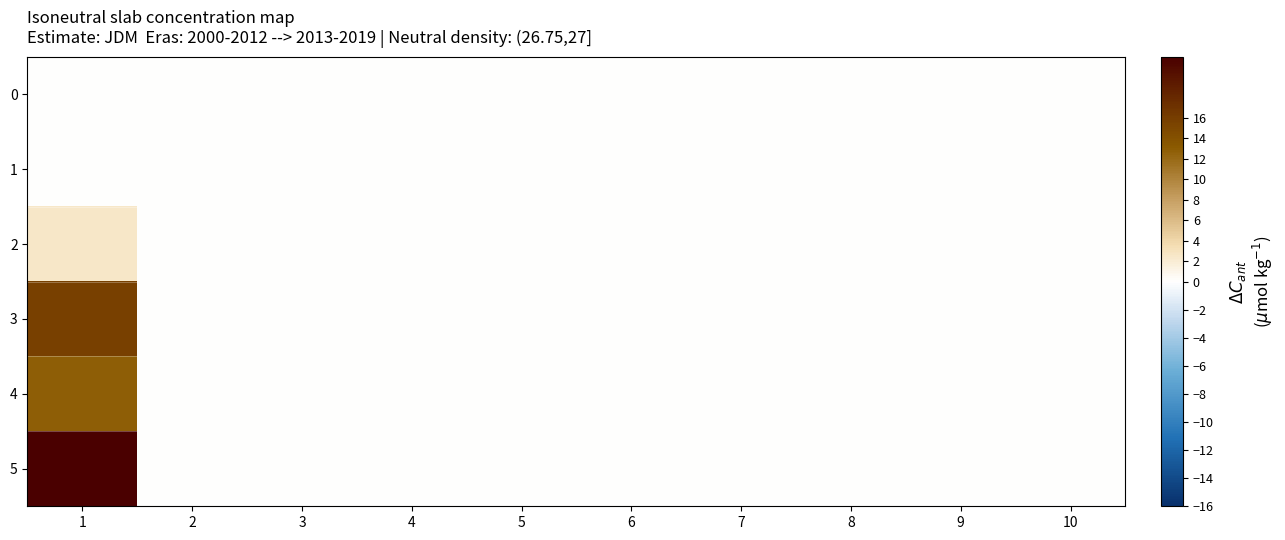

Reading left to right, transcribe all the data shown in this chart.

0: 1=0.0	2=0.0	3=0.0	4=0.0	5=0.0	6=0.0	7=0.0	8=0.0	9=0.0	10=0.0
1: 1=0.0	2=0.0	3=0.0	4=0.0	5=0.0	6=0.0	7=0.0	8=0.0	9=0.0	10=0.0
2: 1=2.5	2=0.0	3=0.0	4=0.0	5=0.0	6=0.0	7=0.0	8=0.0	9=0.0	10=0.0
3: 1=15.6	2=0.0	3=0.0	4=0.0	5=0.0	6=0.0	7=0.0	8=0.0	9=0.0	10=0.0
4: 1=12.9	2=0.0	3=0.0	4=0.0	5=0.0	6=0.0	7=0.0	8=0.0	9=0.0	10=0.0
5: 1=21.9	2=0.0	3=0.0	4=0.0	5=0.0	6=0.0	7=0.0	8=0.0	9=0.0	10=0.0